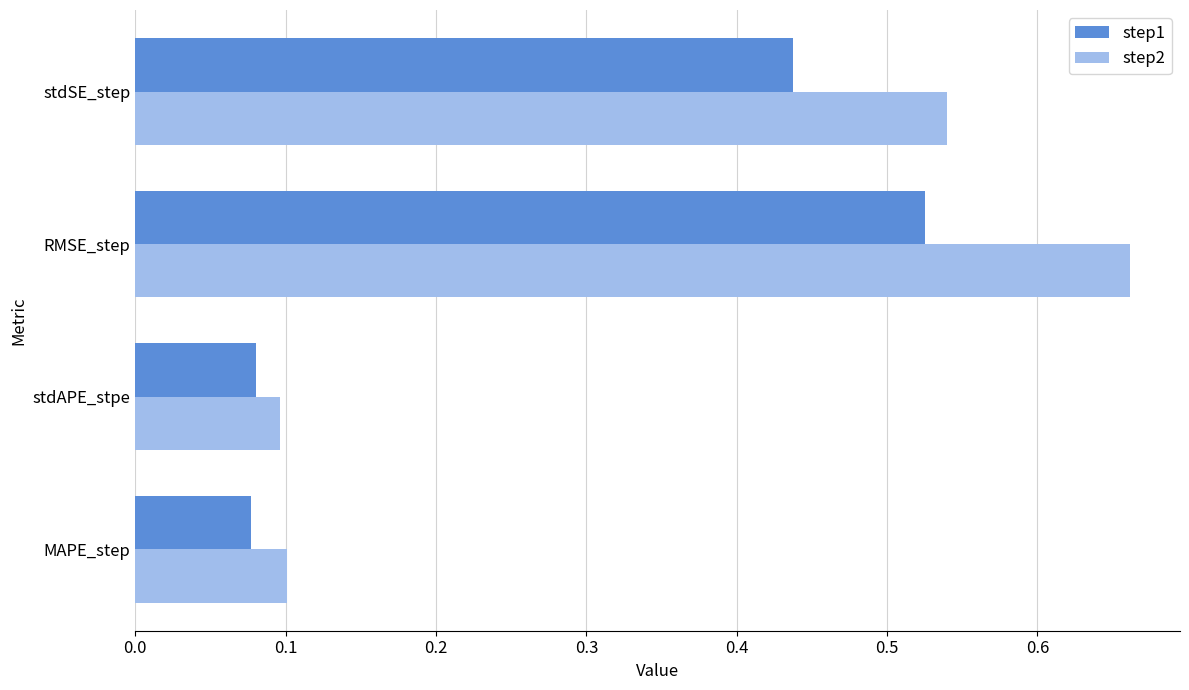

How many categories are shown in the chart?

4